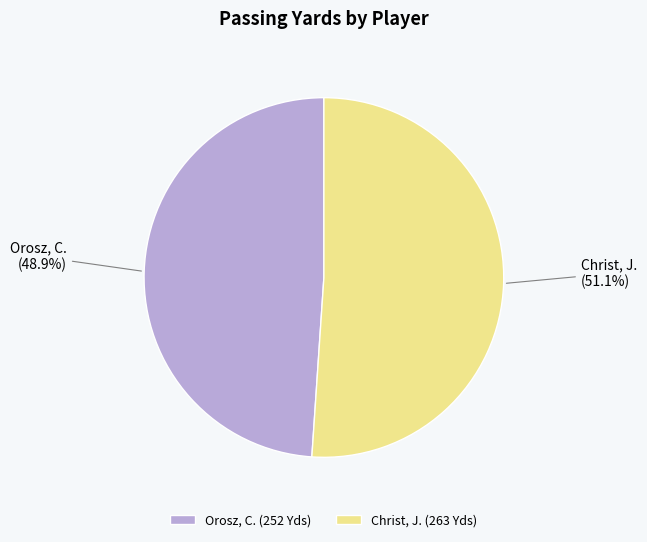

To the nearest percent, what percentage of the pie is Orosz, C.?

49%